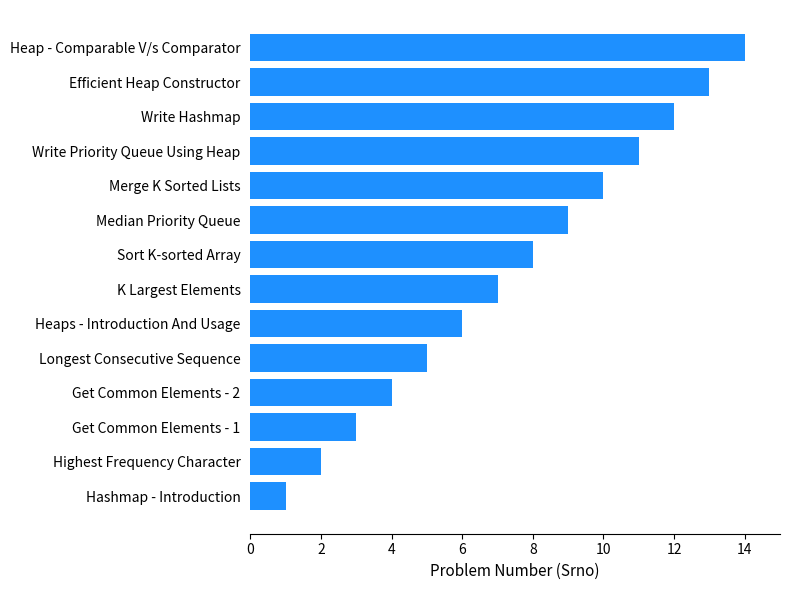

True or false: the data shows 3 at Get Common Elements - 1.

True